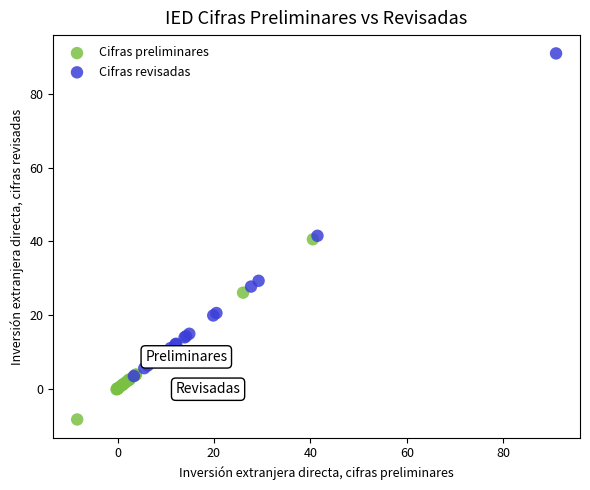

Which series contains the highest Y value?

Cifras revisadas